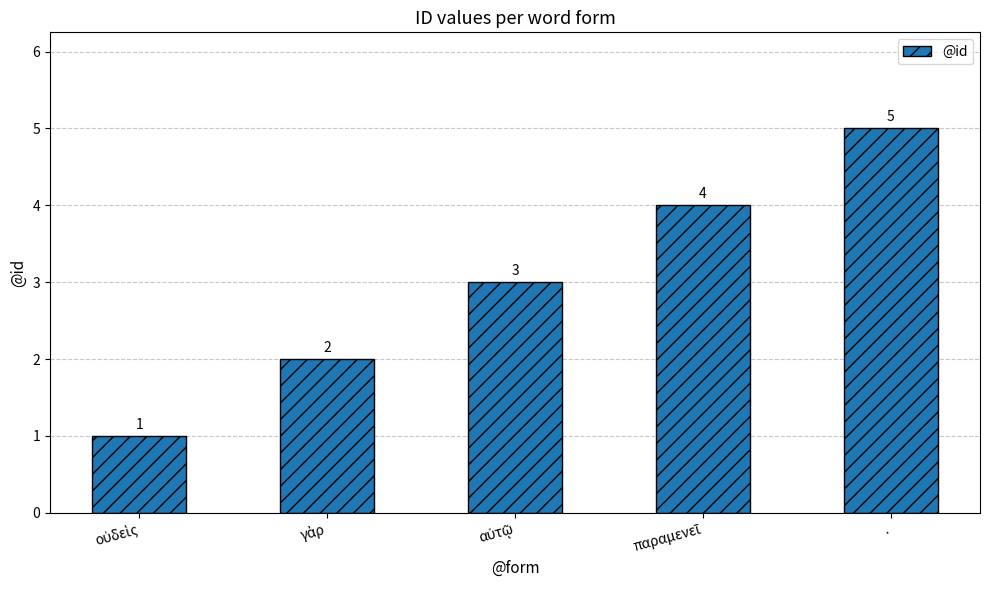

What is the value of the 4th bar from the left?

4